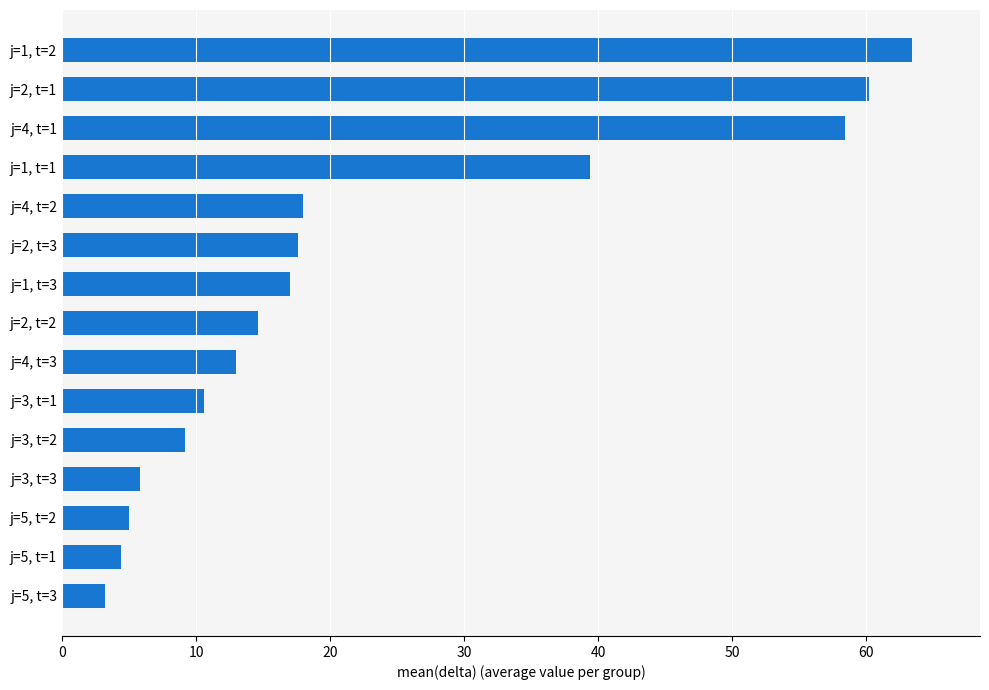

Are the bars horizontal?

Yes